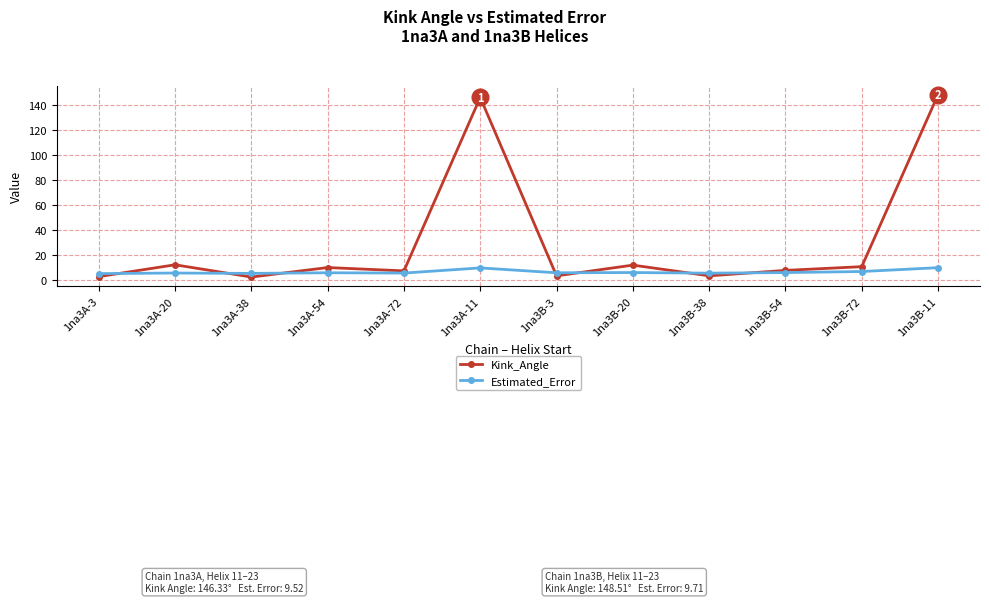

How many times do Kink_Angle and Estimated_Error cross each other?

7